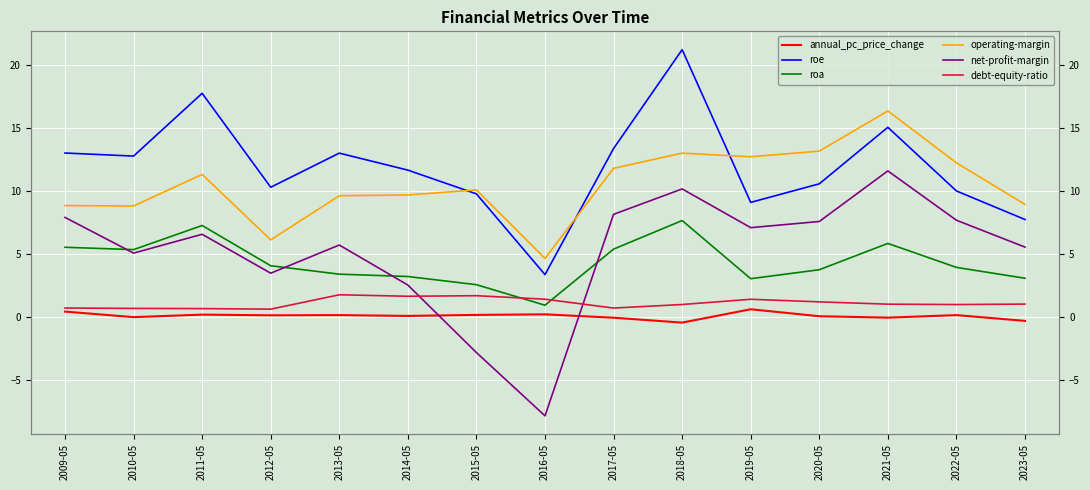

Between 2012-05 and 2023-05, which is larger?

2012-05